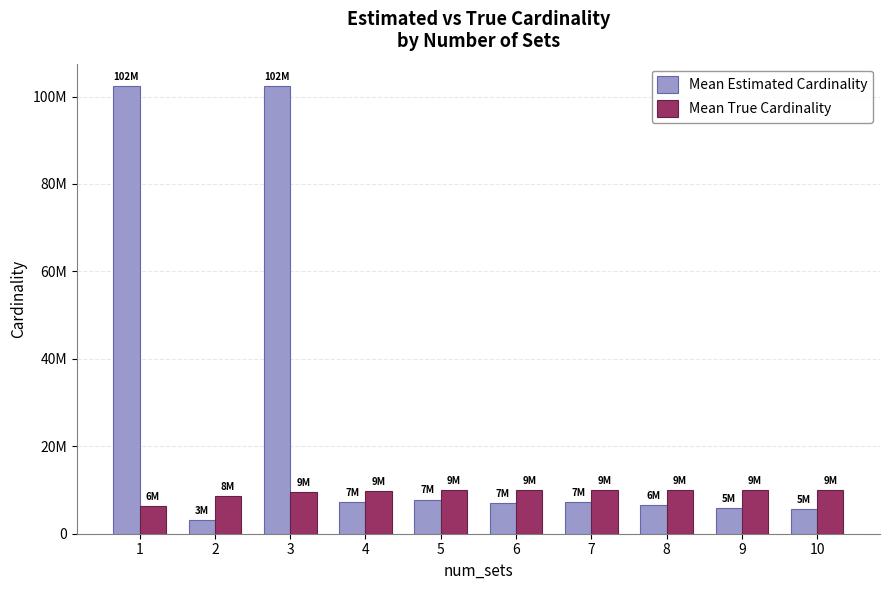

Are the bars horizontal?

No